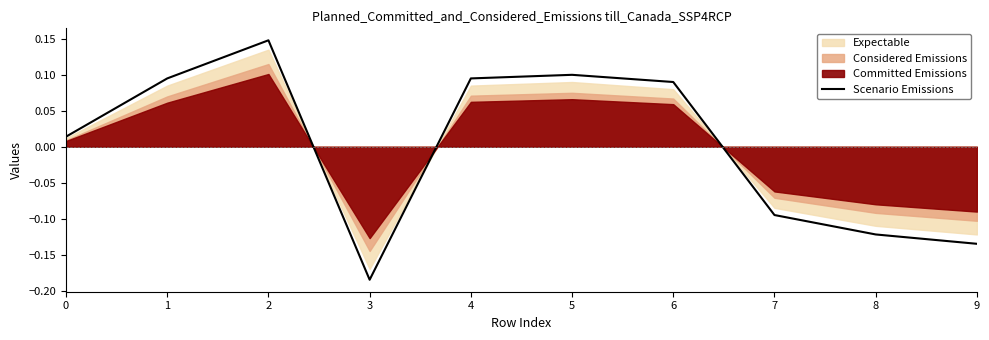

The value at 7 is -0.1. True or false?

True